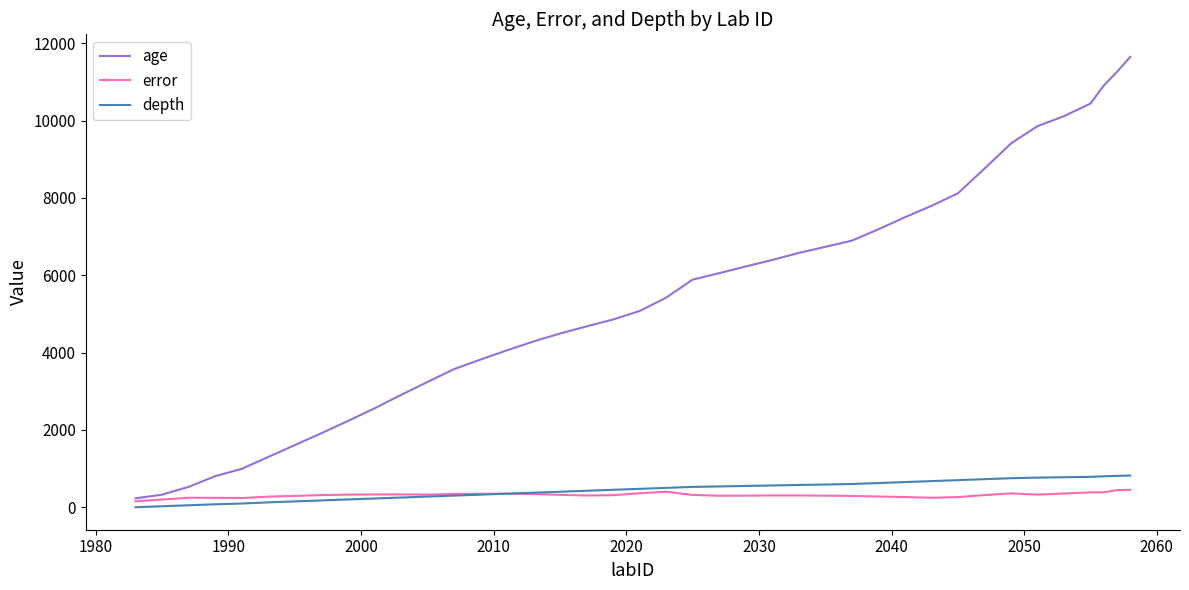

True or false: age and depth cross at least once.

False